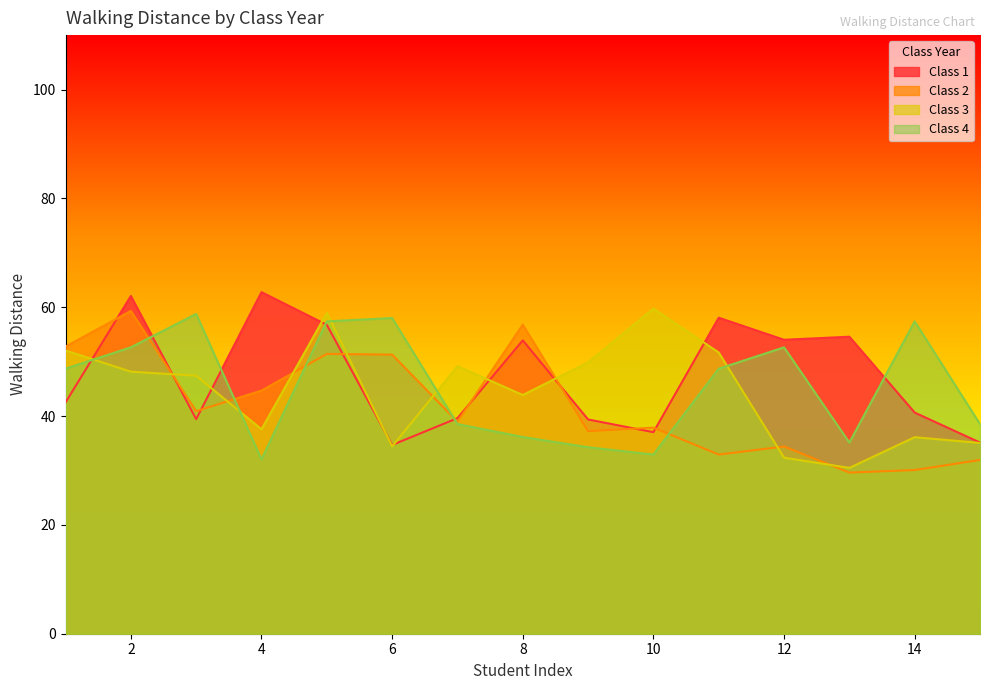

True or false: Class 3 and Class 1 intersect in this chart.

True